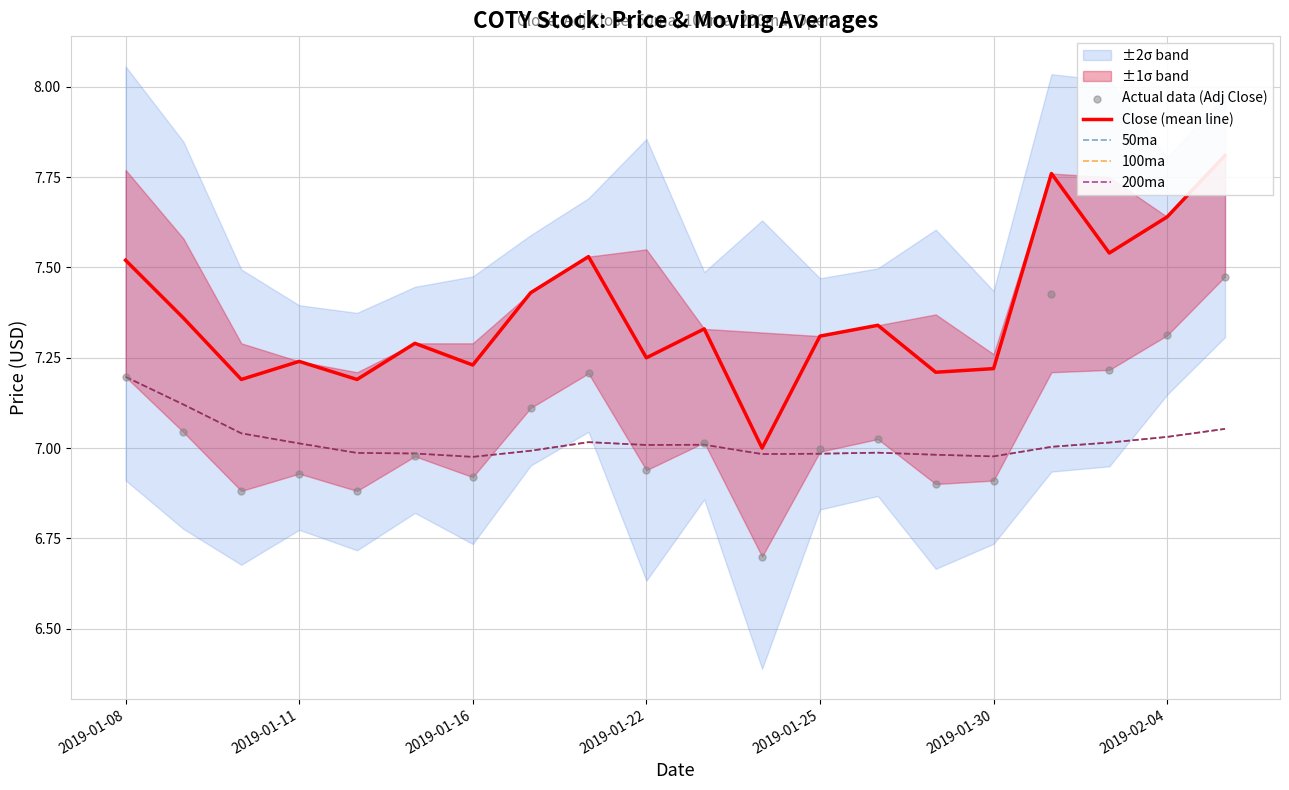

Is the value of 200ma at 2019-01-16 greater than the value of 50ma at 2019-01-16?

No